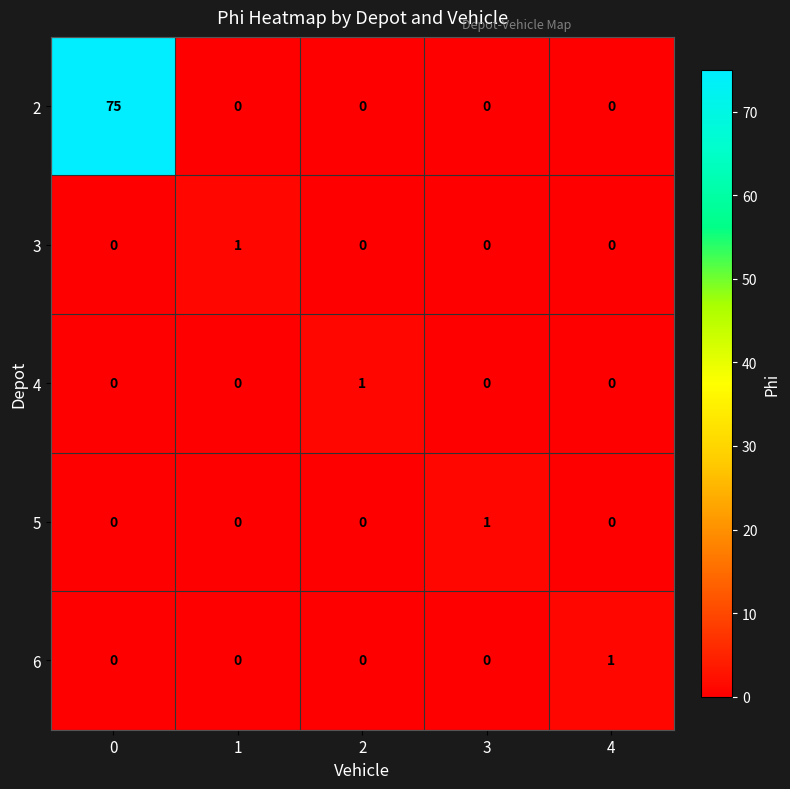

What is the greatest value displayed?

75